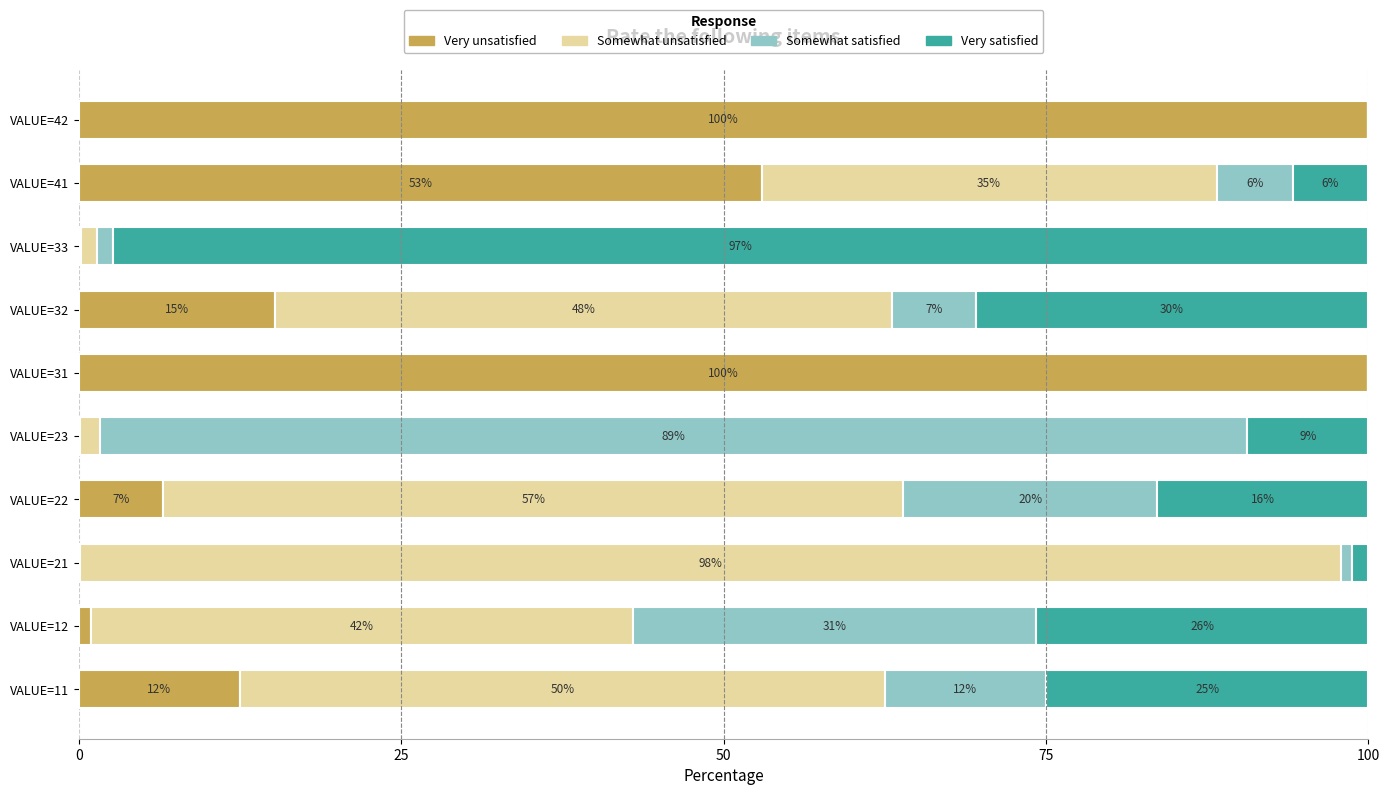

What are all the series names shown in the legend?

Very unsatisfied, Somewhat unsatisfied, Somewhat satisfied, Very satisfied